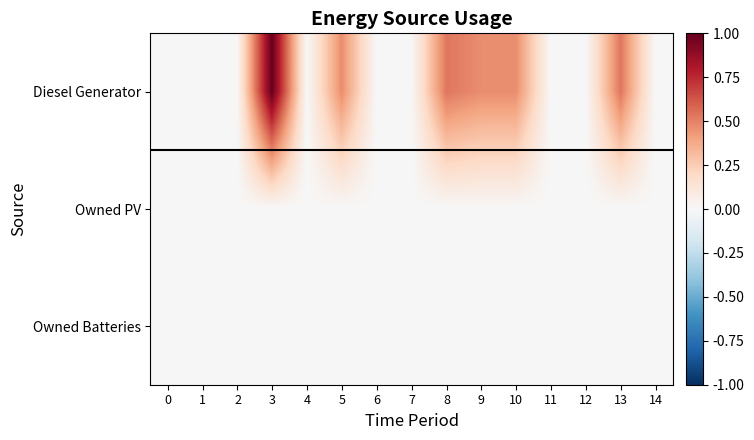

Reading right to left, list all the values displayed in this chart.

Diesel Generator: 14=0.0	13=0.5	12=0.0	11=0.0	10=0.5	9=0.5	8=0.5	7=0.0	6=0.0	5=0.5	4=0.0	3=1.0	2=0.0	1=0.0	0=0.0
Owned PV: 14=0.0	13=0.0	12=0.0	11=0.0	10=0.0	9=0.0	8=0.0	7=0.0	6=0.0	5=0.0	4=0.0	3=0.0	2=0.0	1=0.0	0=0.0
Owned Batteries: 14=0.0	13=0.0	12=0.0	11=0.0	10=0.0	9=0.0	8=0.0	7=0.0	6=0.0	5=0.0	4=0.0	3=0.0	2=0.0	1=0.0	0=0.0